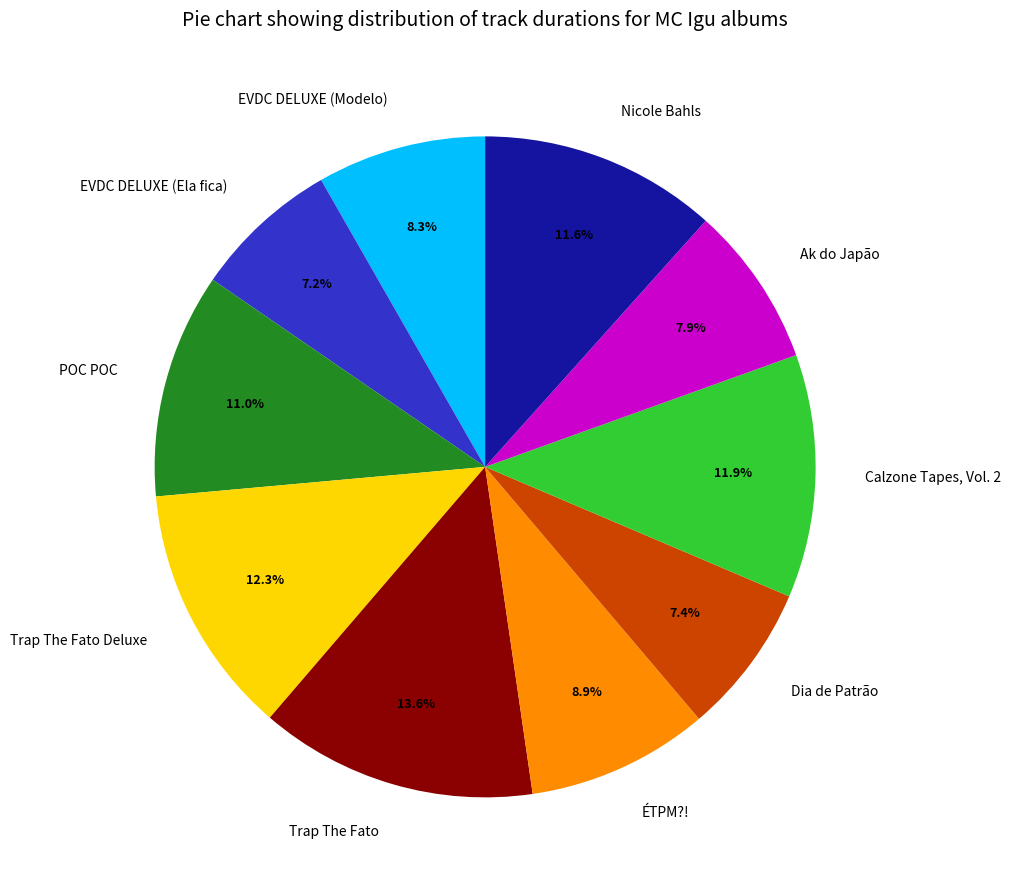

Is Trap The Fato the majority of the pie?

No